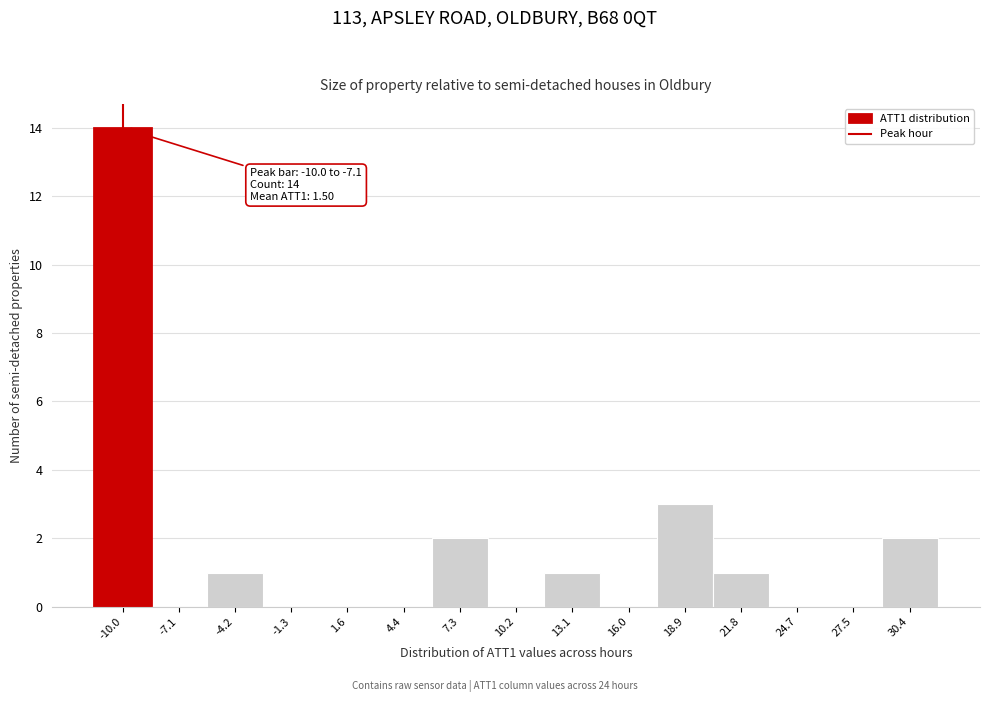

Reading right to left, list all the values displayed in this chart.

30.4=2	27.5=0	24.7=0	21.8=1	18.9=3	16.0=0	13.1=1	10.2=0	7.3=2	4.4=0	1.6=0	-1.3=0	-4.2=1	-7.1=0	-10.0=14